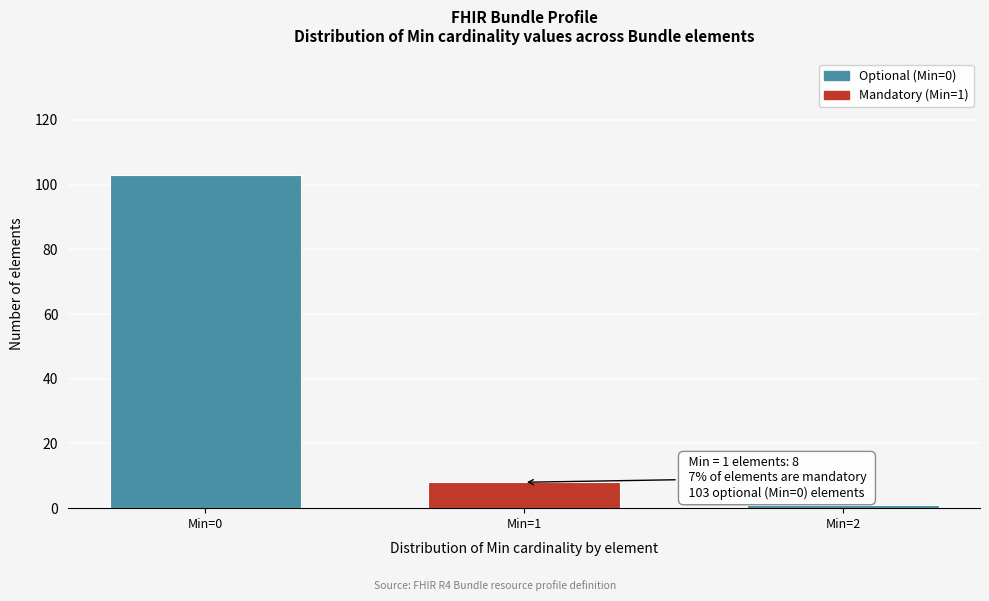

Reading left to right, what are all the values shown in this chart?

Min=0=103	Min=1=8	Min=2=1